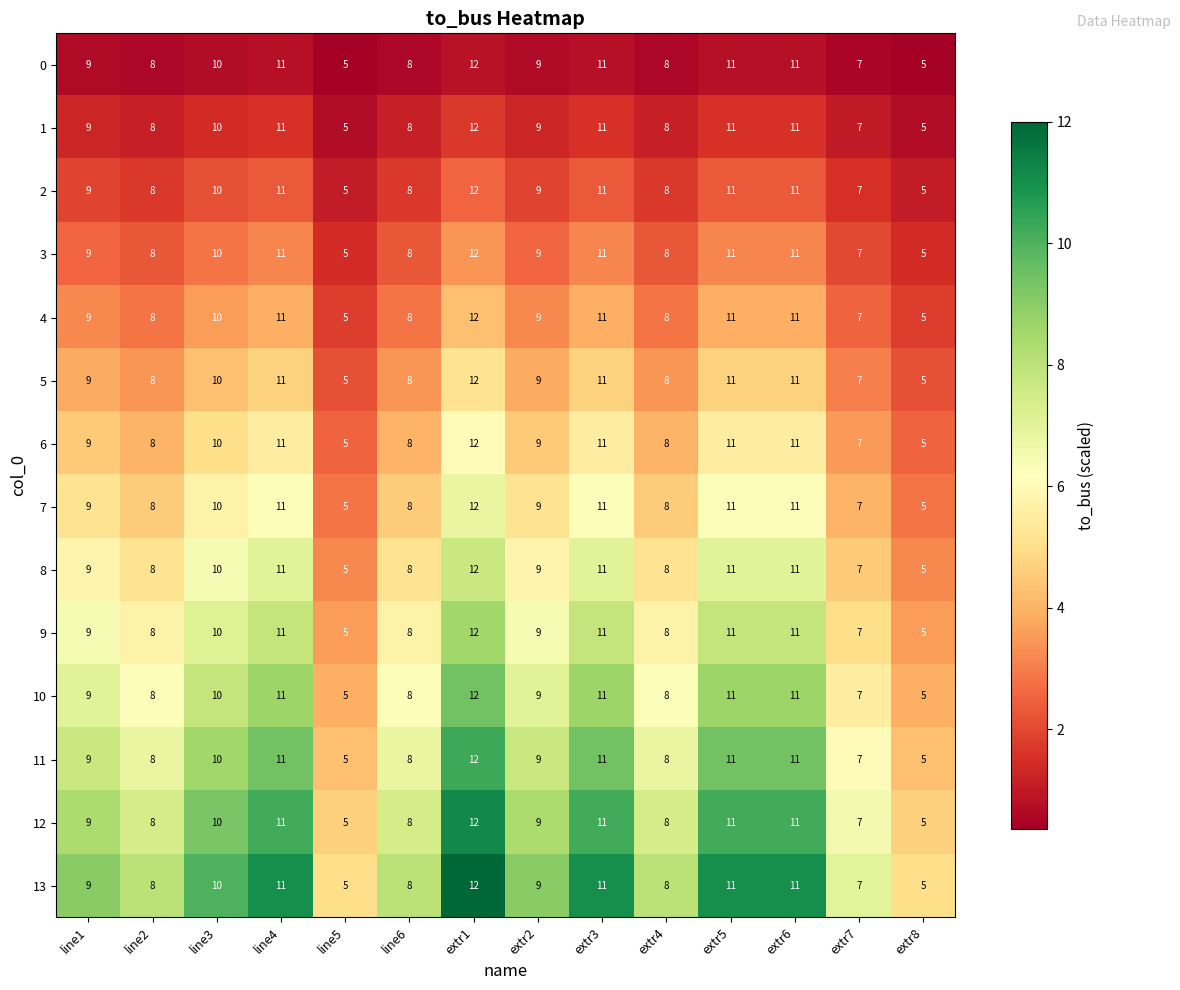

What value does the 13 series have at line3?

10